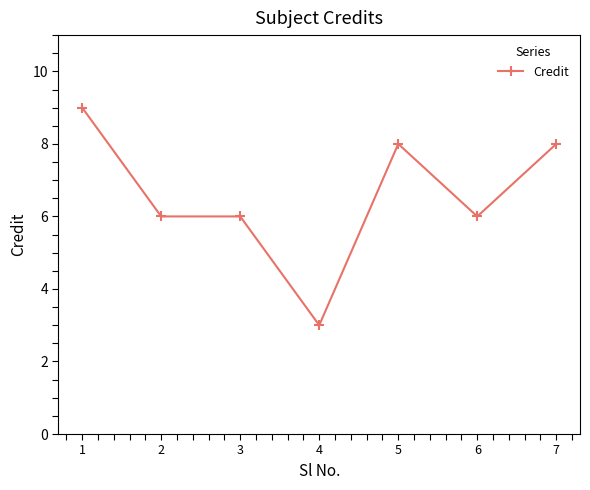

What is the sum of all values?

46